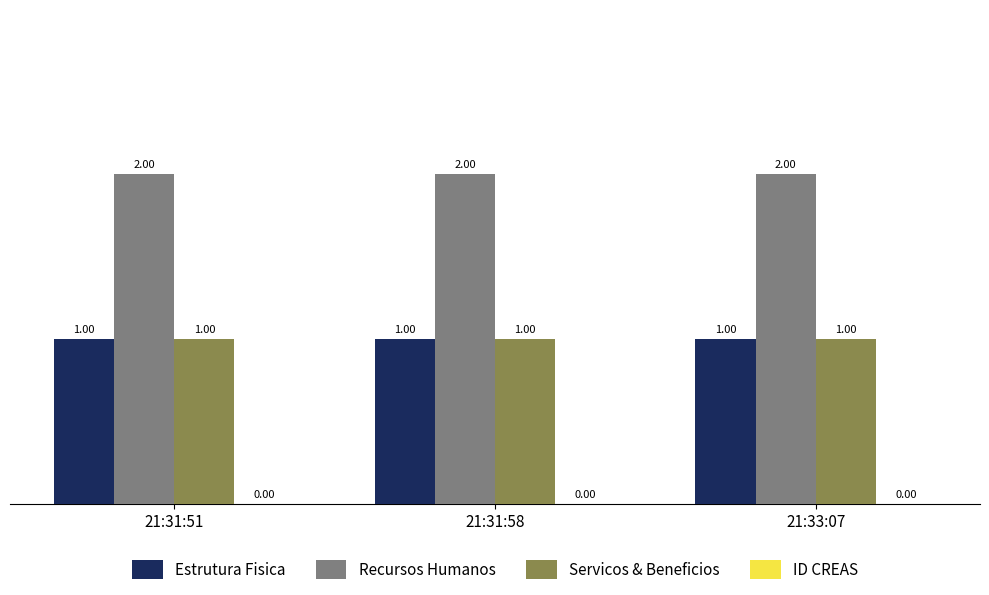

At how many categories does at least one series exceed 1?

3